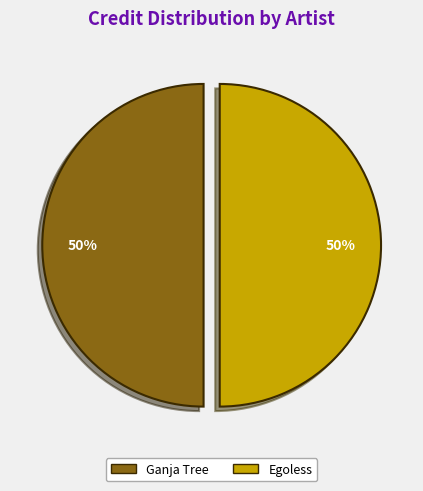

What is the ratio of the value at Egoless to the value at Ganja Tree?

1.0